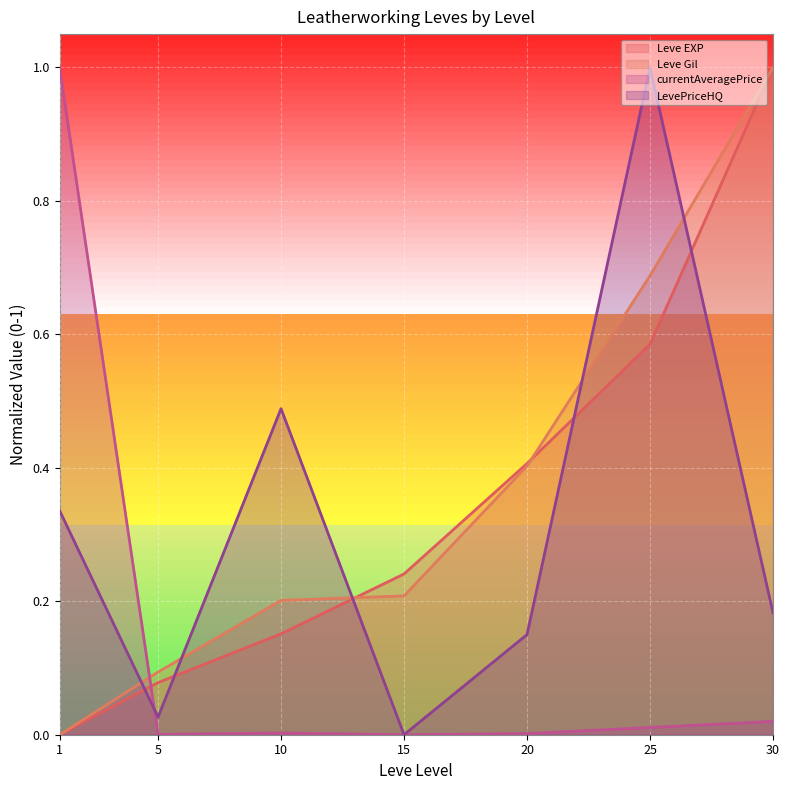

In currentAveragePrice, how many points are lower than both neighbors (excluding endpoints)?

2